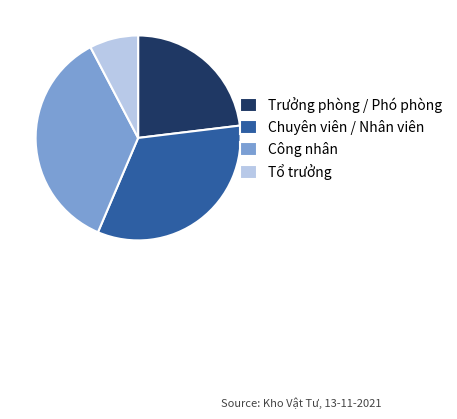

Approximately how many times larger is the value at Trưởng phòng / Phó phòng compared to Tổ trưởng?

3.0